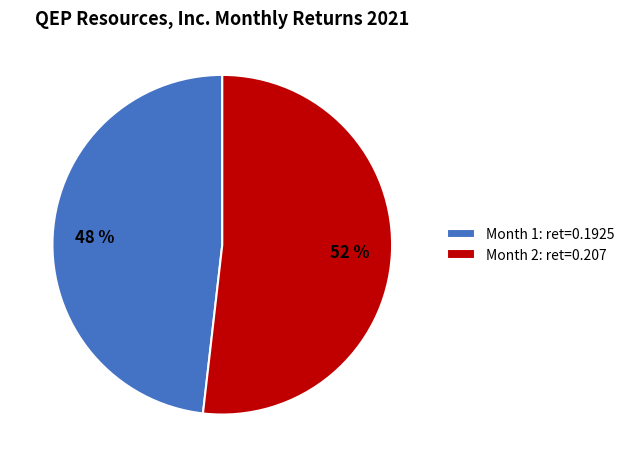

Rank the categories by value from lowest to highest.

Month 1: ret=0.1925, Month 2: ret=0.207